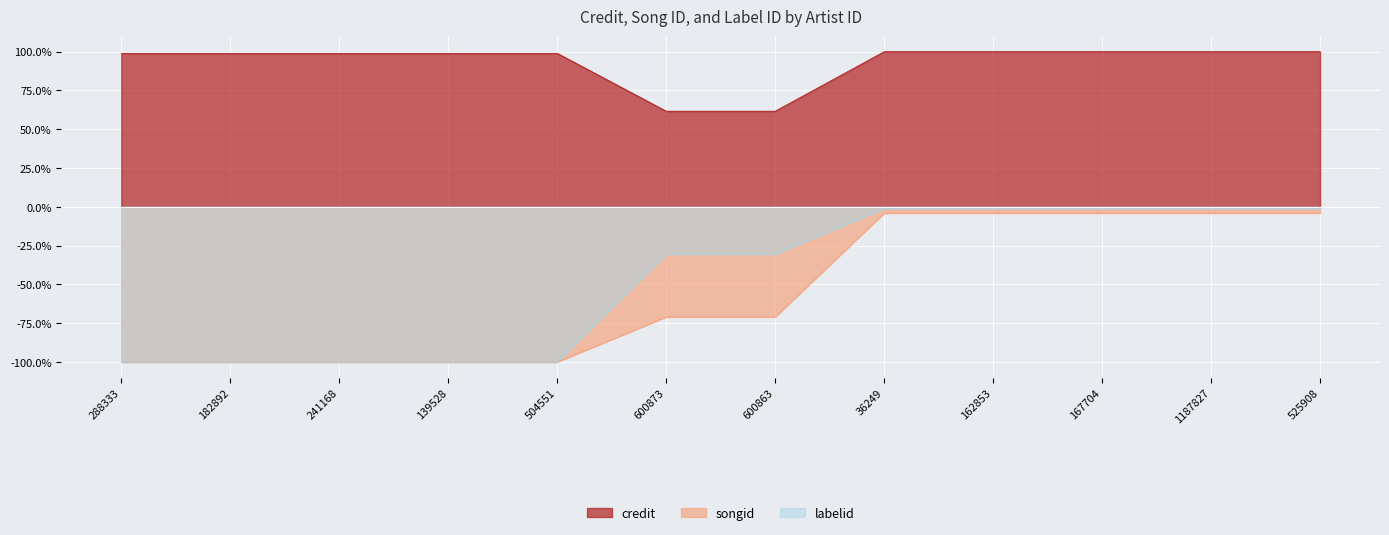

What is the sum of the credit values at 167704 and 600863?

161.7